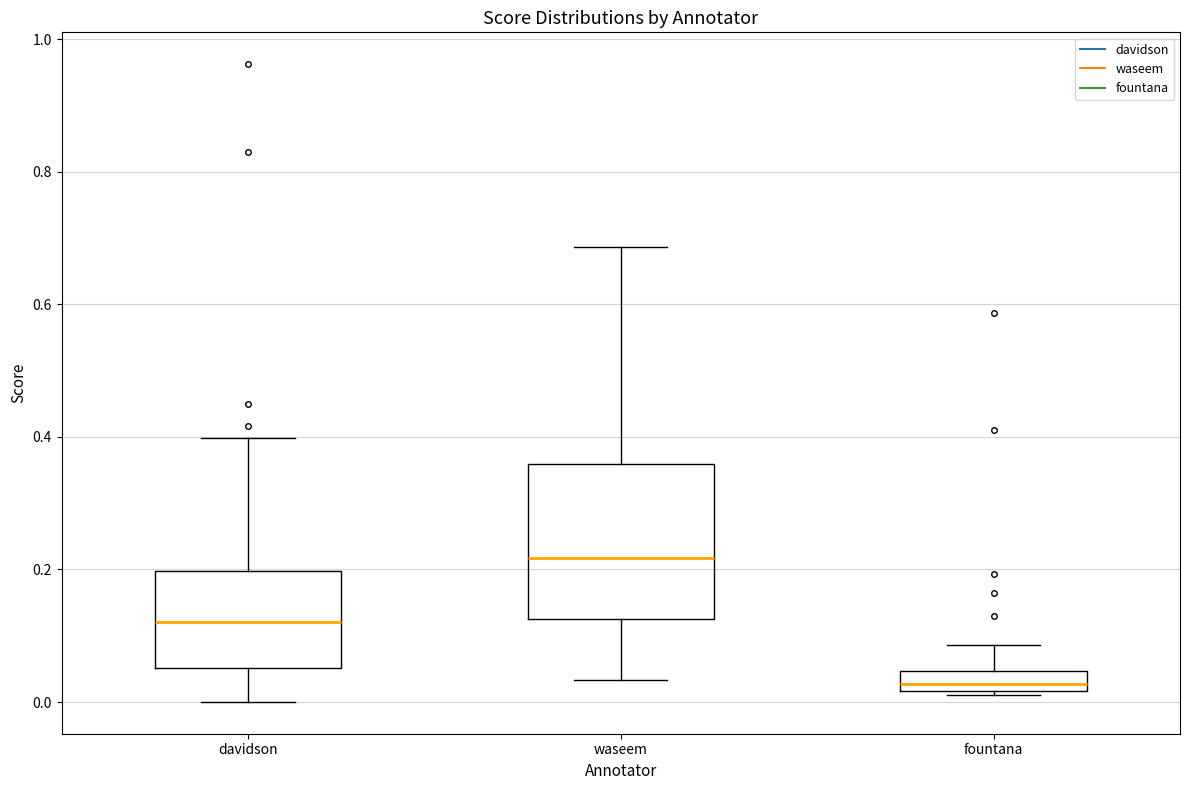

Where is the lower edge of the box for fountana on the y-axis? The values are not printed on the chart, so give them approximately, as read against the axis.

0.02